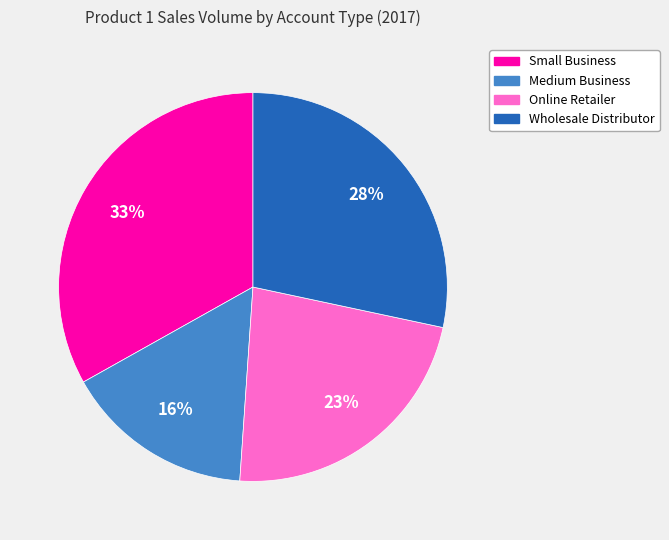

To the nearest percent, what percentage of the pie is Online Retailer?

23%